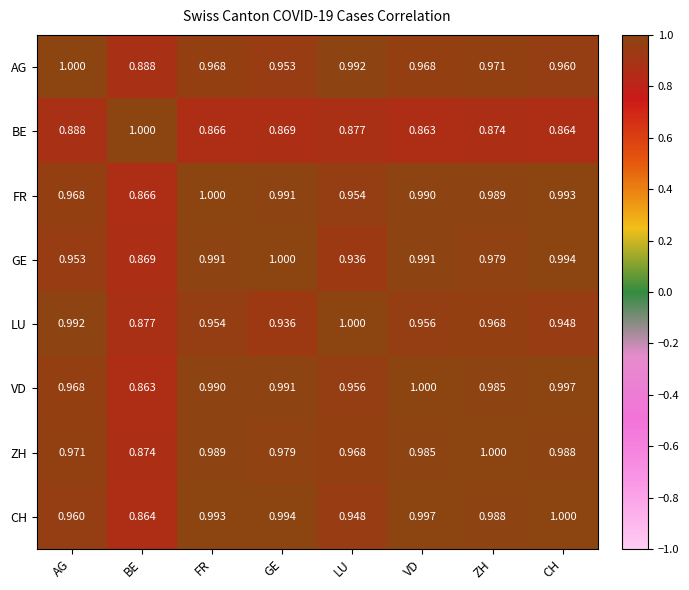

At which label does CH reach its minimum?

BE